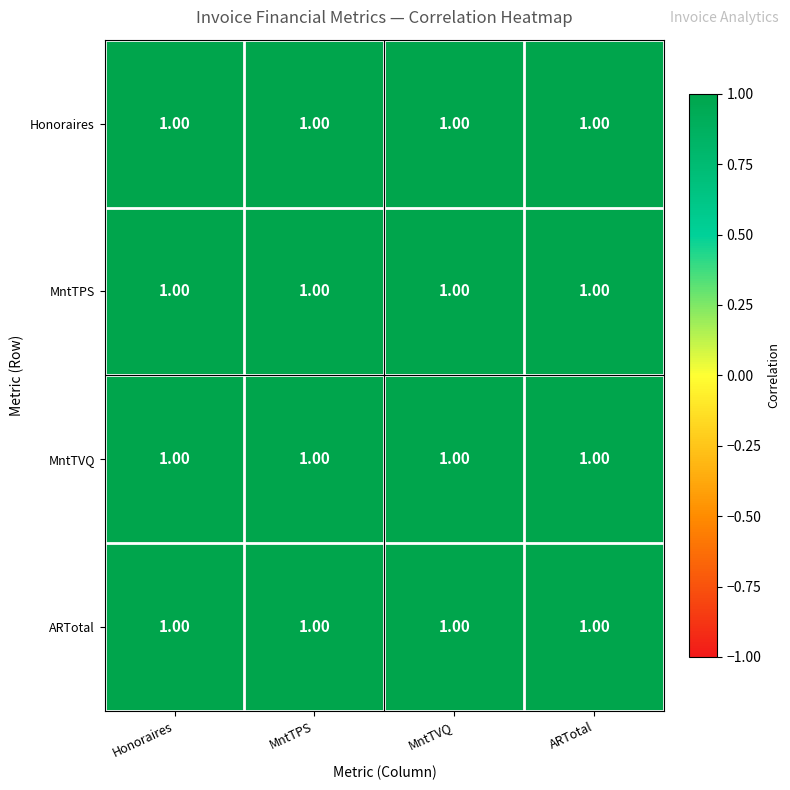

List the labels in order of MntTVQ value, largest first.

MntTVQ, ARTotal, MntTPS, Honoraires